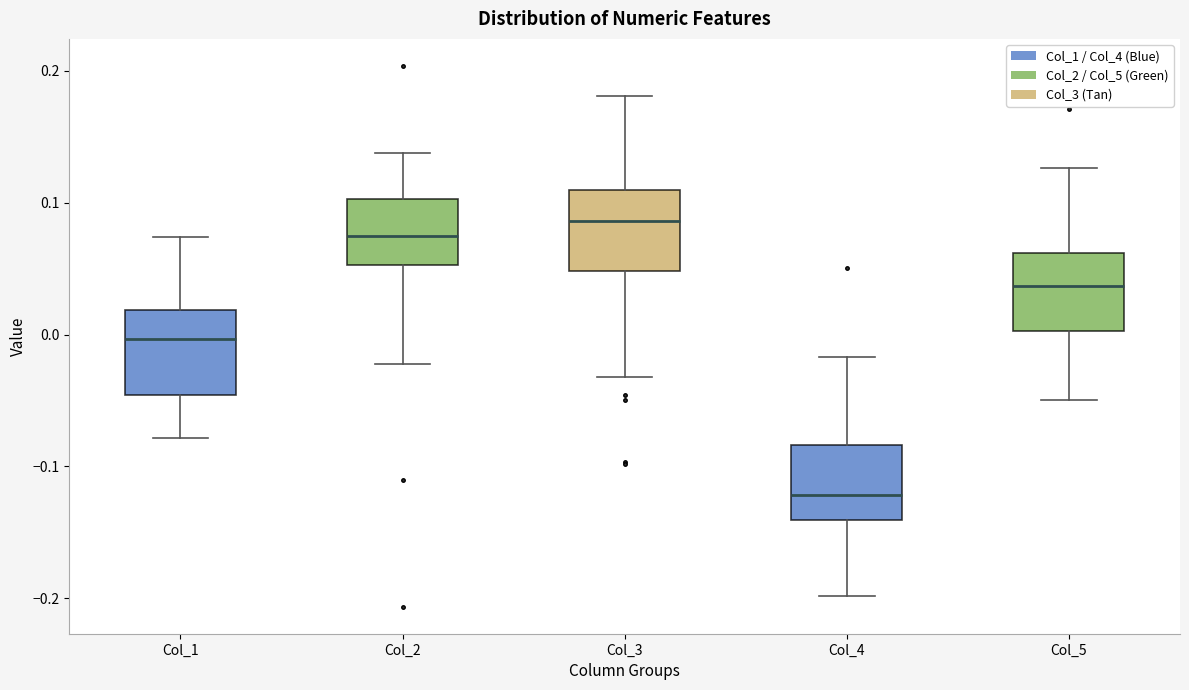

Which box's median line is the lowest?

Col_4